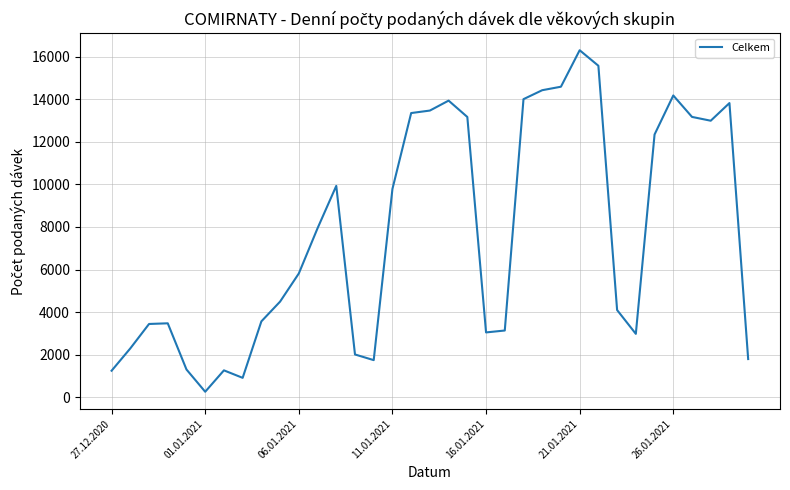

What is the difference between the maximum and minimum values?

16038